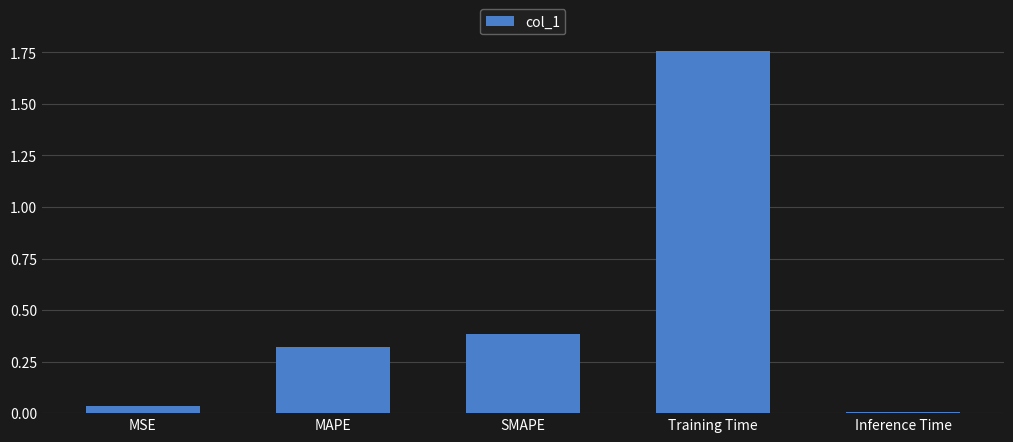

What is the difference between the maximum and minimum values?

1.7